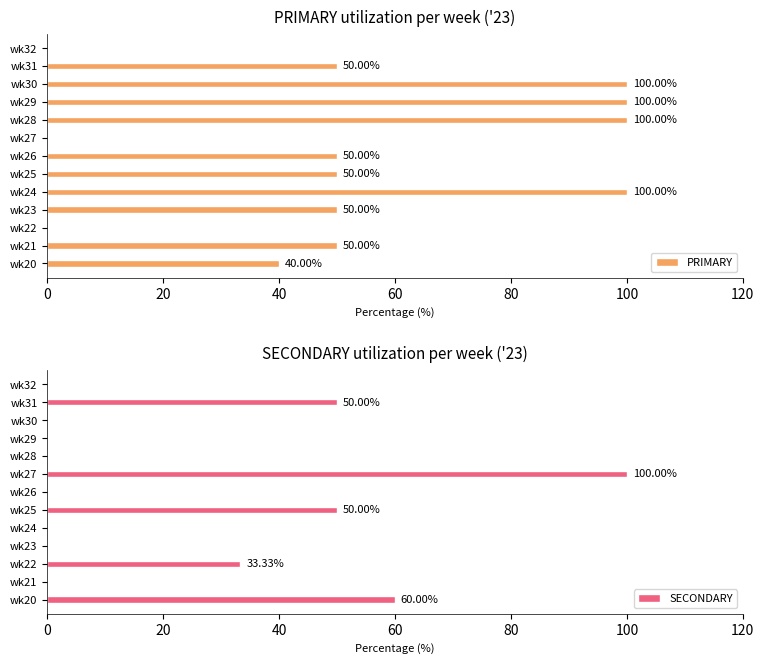

What is the sum of all PRIMARY values?

690